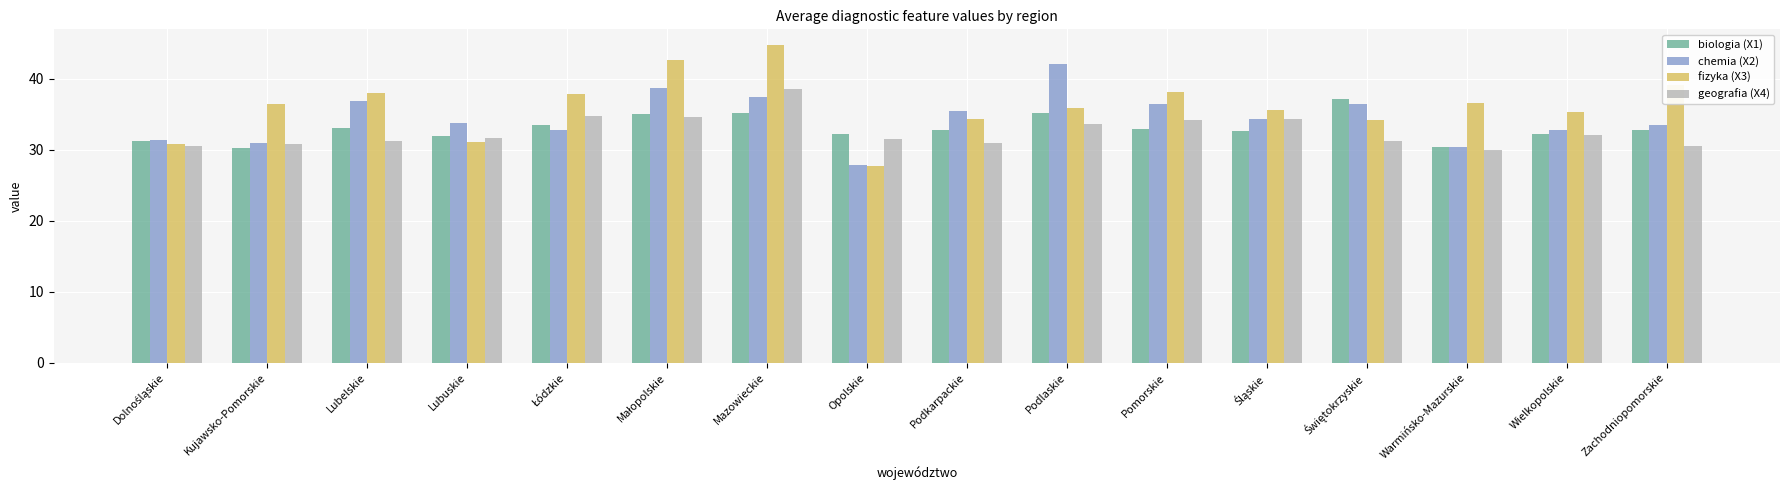

At how many categories does at least one series exceed 29?

16